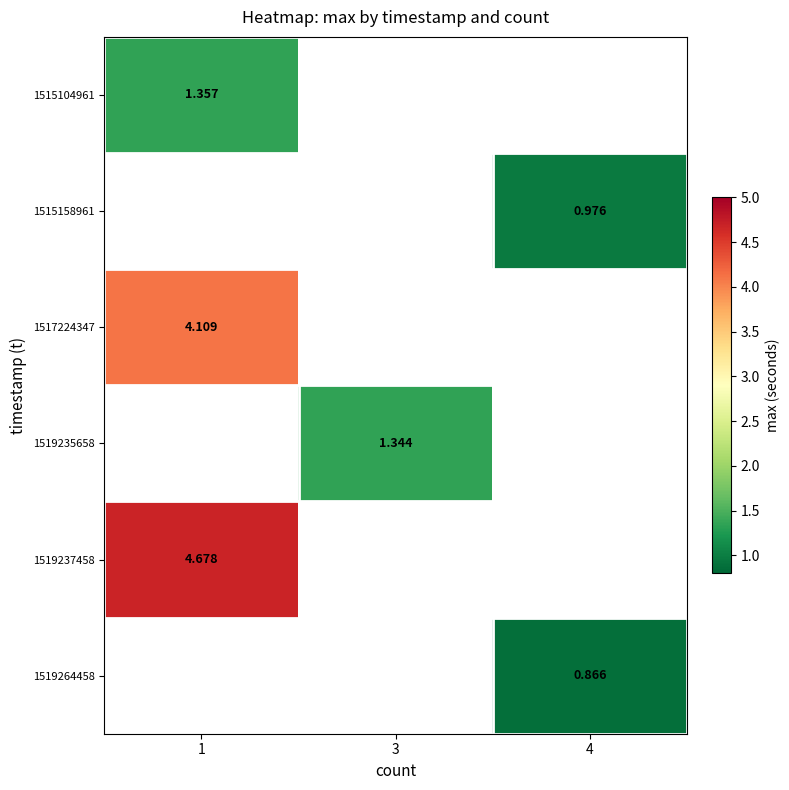

Is the value of 1517224347 at 1 greater than the value of 1519235658 at 3?

Yes